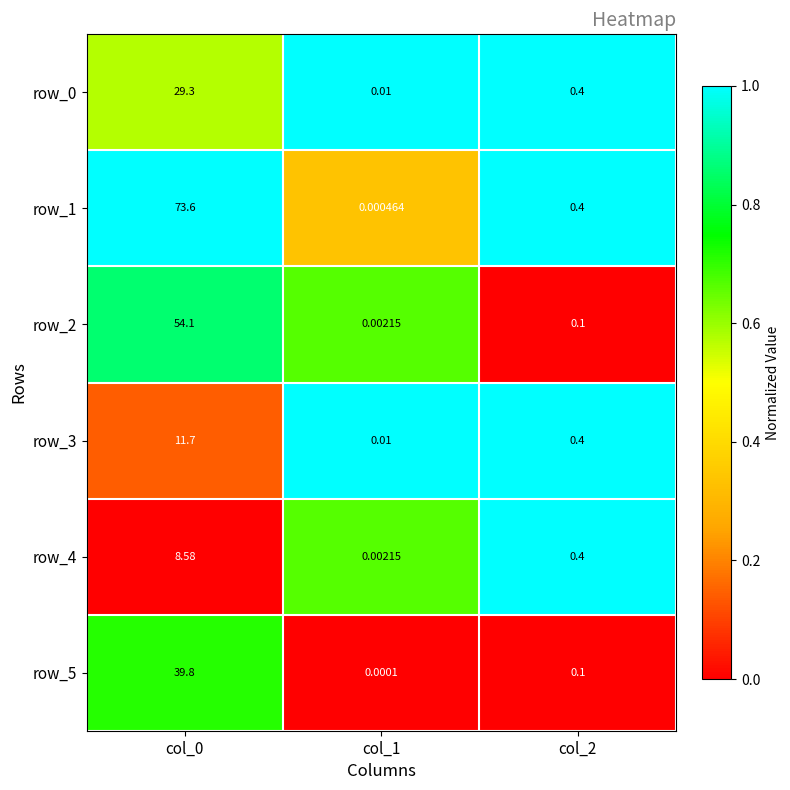

What is the difference between the maximum and minimum values in the row_4 series?

8.6